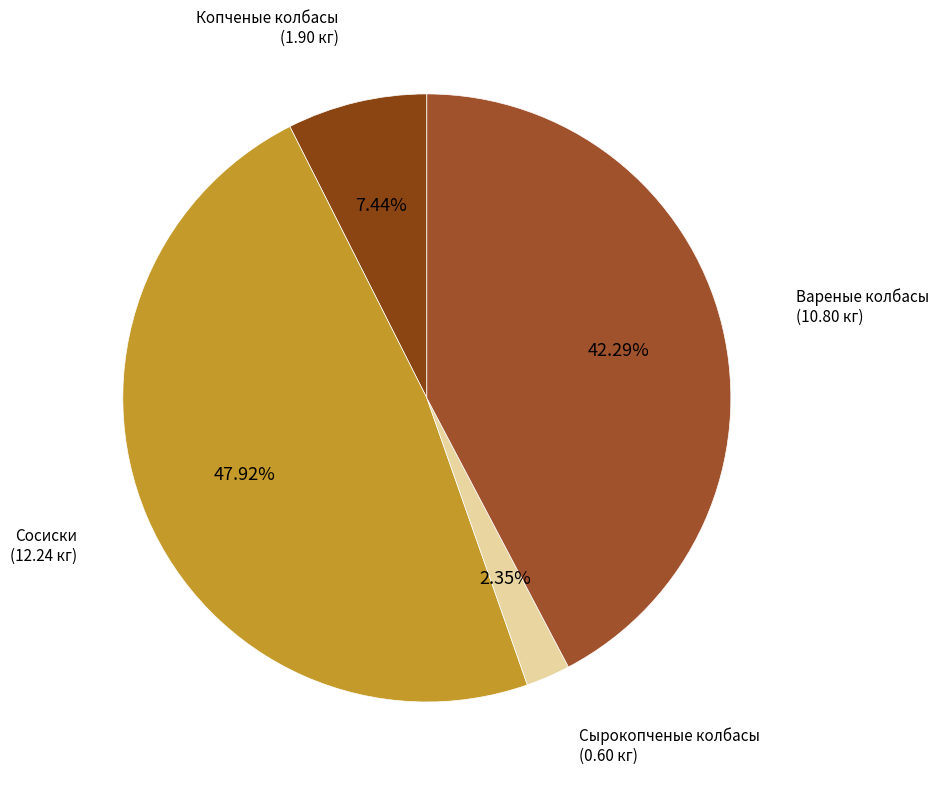

Do Вареные колбасы and Копченые колбасы together represent more than half of the pie?

No